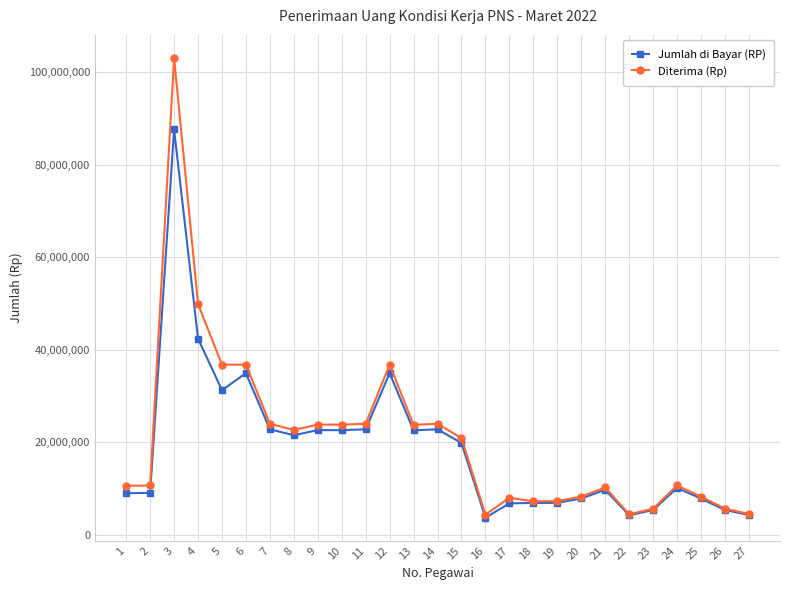

Which series has the largest range (max minus min)?

Diterima (Rp)